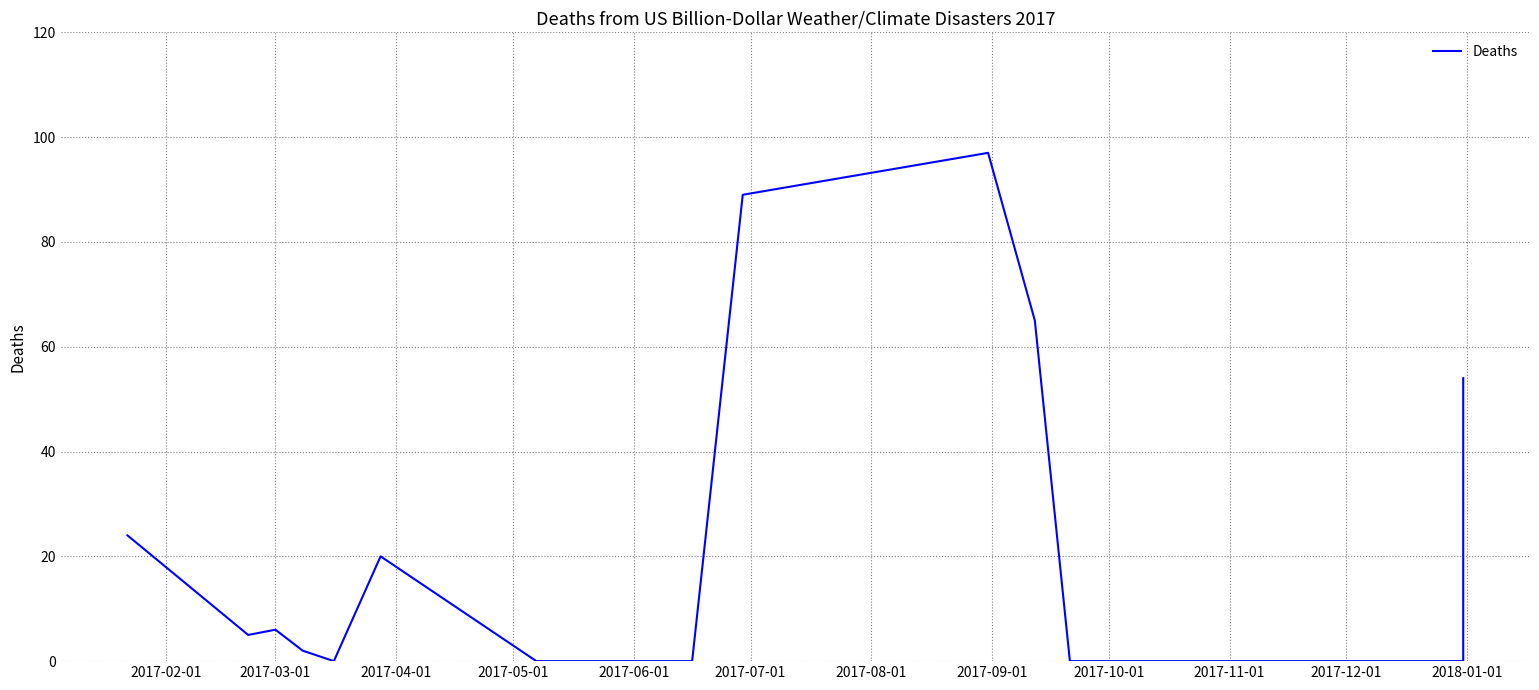

What is the label of the 13th point from the right?

2017-05-01